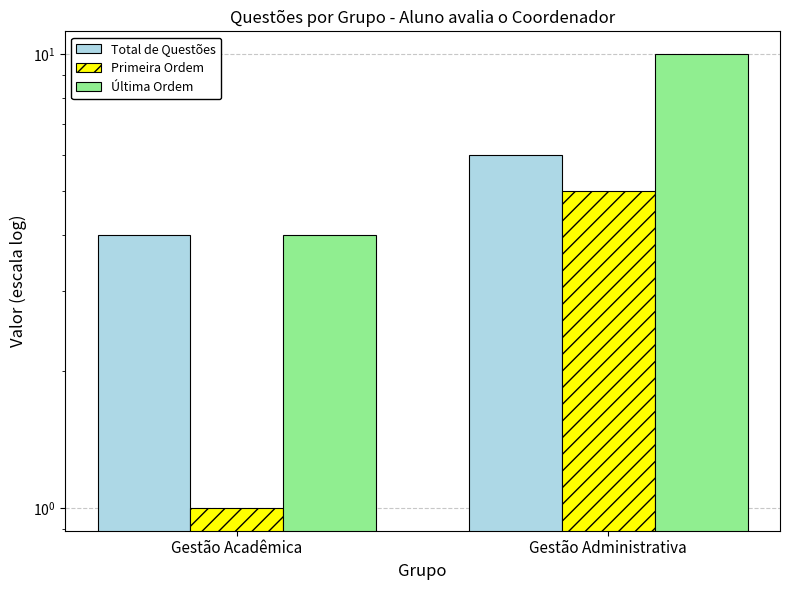

What is the maximum value shown in the chart?

10